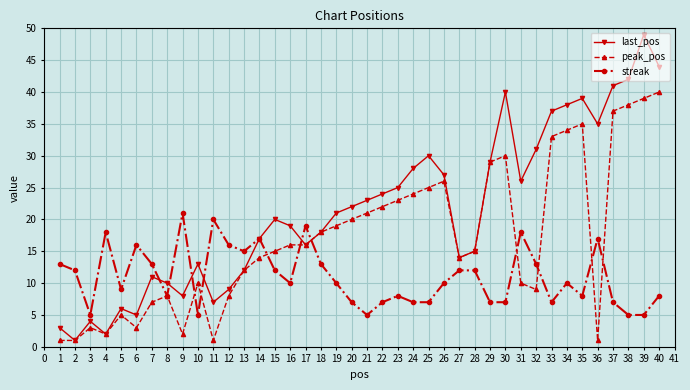

Which series has the largest total across all categories?

last_pos